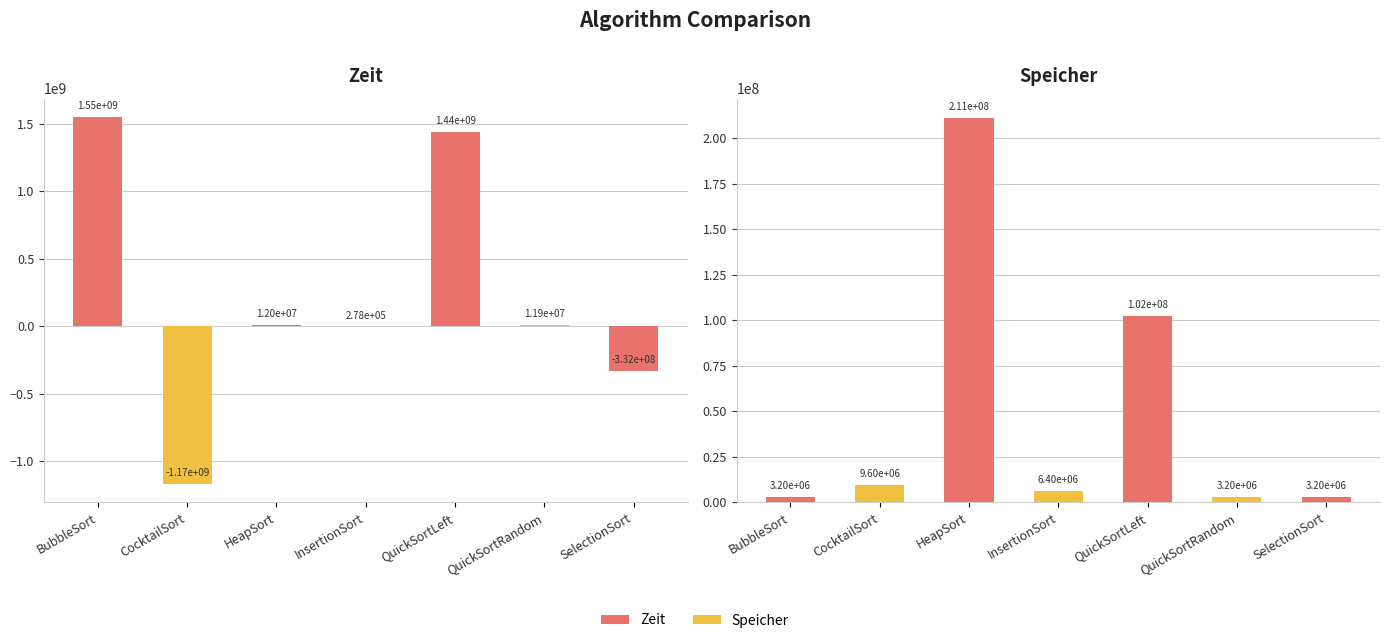

The Zeit series shows 451407 at InsertionSort. True or false?

False